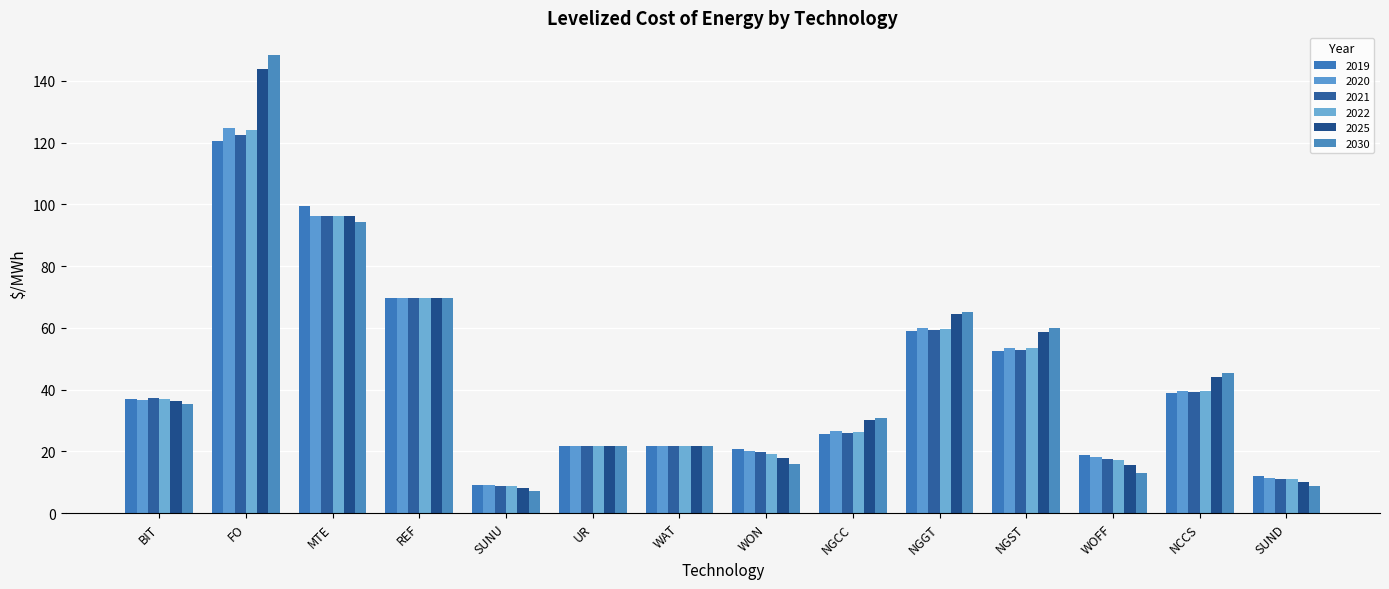

How many data points does each series have?

14